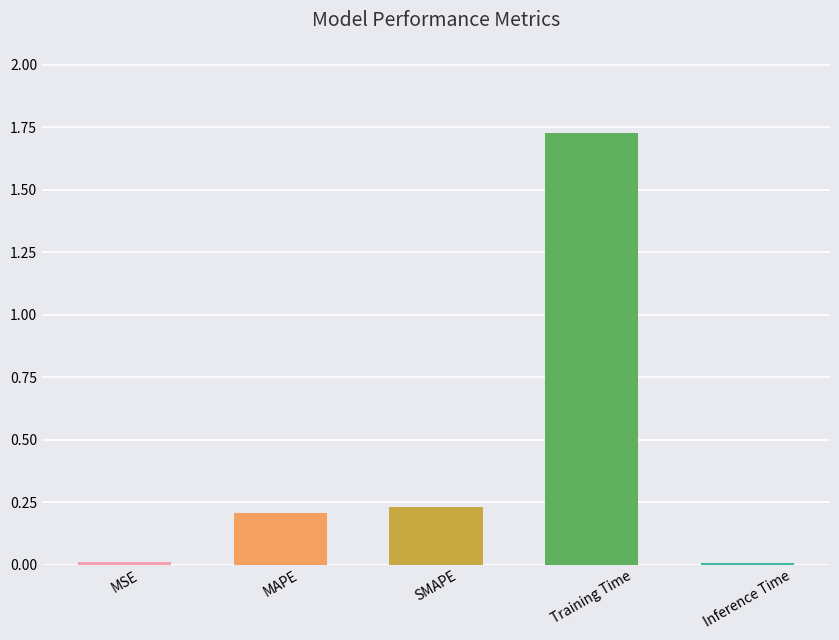

How many data points does each series have?

5